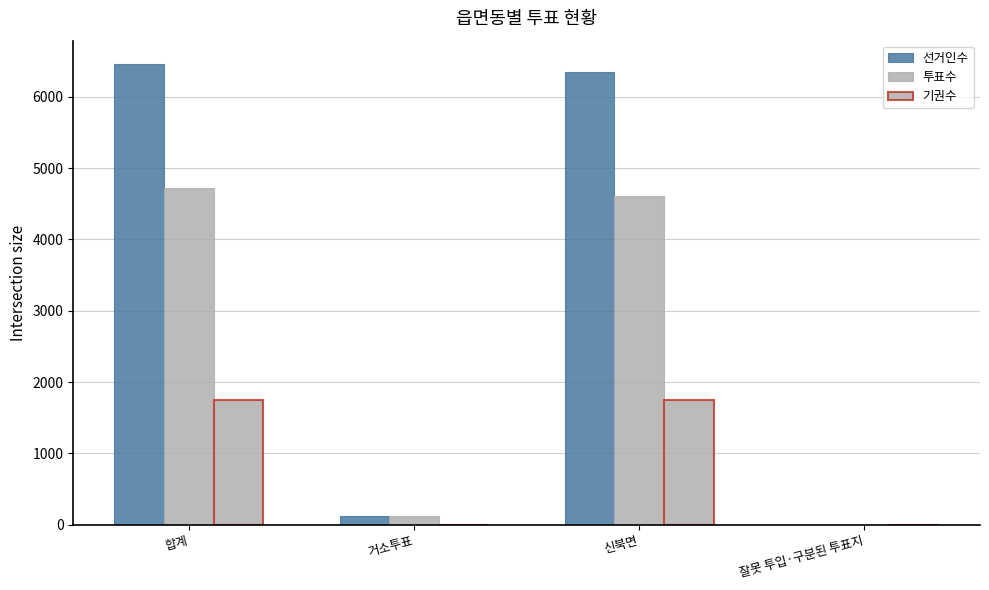

Rank the series by their average value, from highest to lowest.

선거인수, 투표수, 기권수